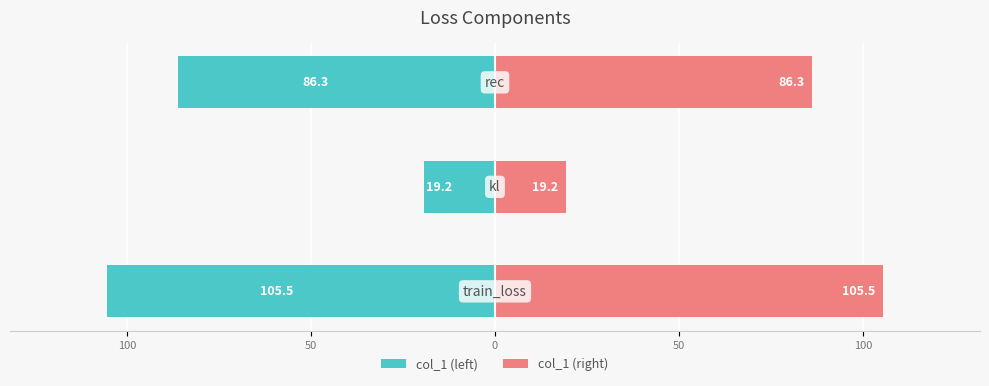

Reading right to left, list all the values displayed in this chart.

col_1 (left): 50=-86.3	100=-19.2	150=-105.5
col_1 (right): 50=86.3	100=19.2	150=105.5